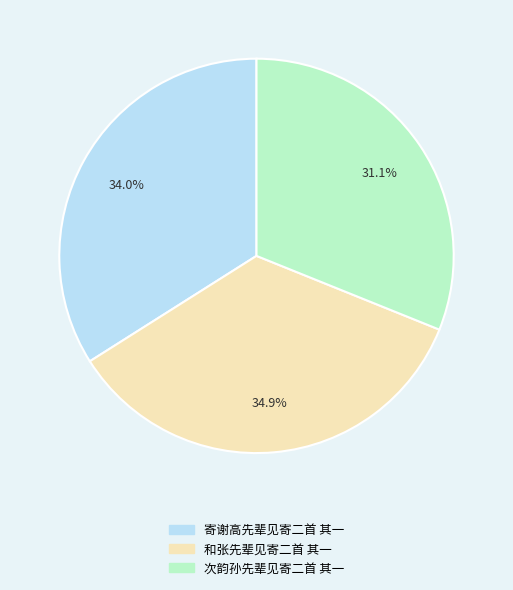

Approximately how many times larger is the value at 和张先辈见寄二首 其一 compared to 寄谢高先辈见寄二首 其一?

1.0